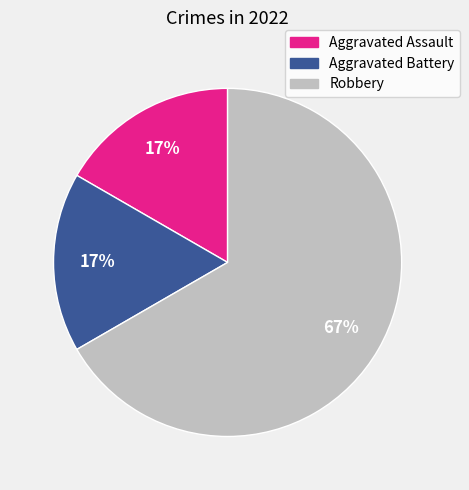

Which slice represents more than half of the pie?

Robbery